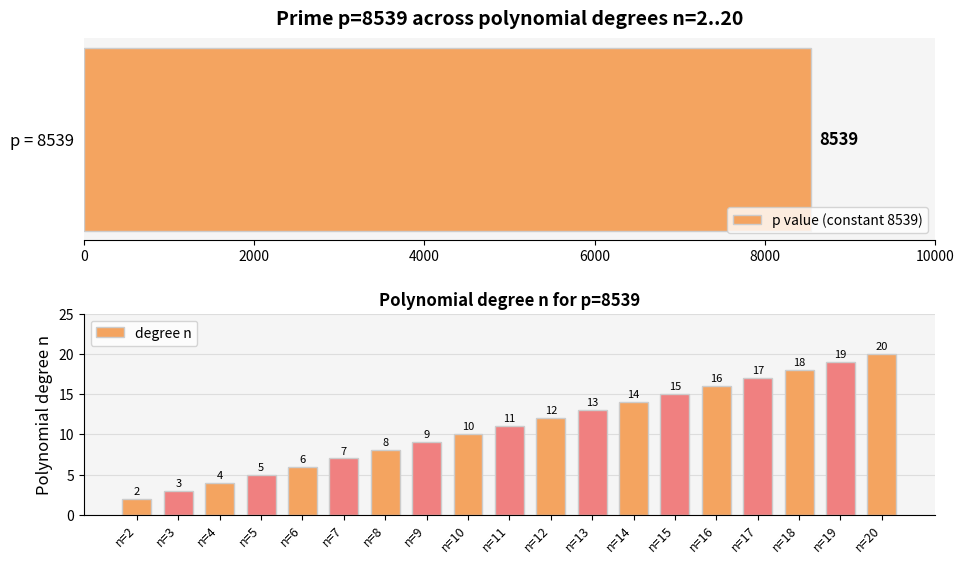

What is the sum of the degree n values at n=9 and n=20?

29